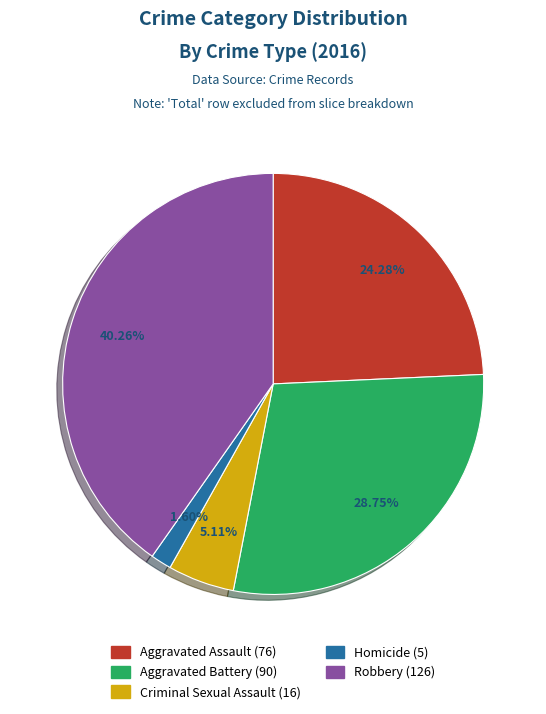

To the nearest percent, what is the average slice percentage?

20%